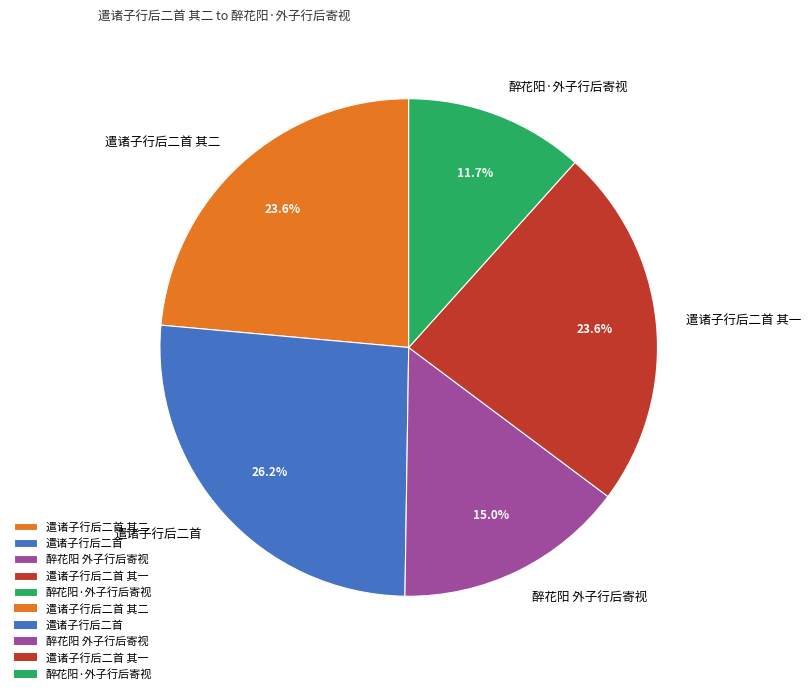

How many segments does this pie chart have?

5